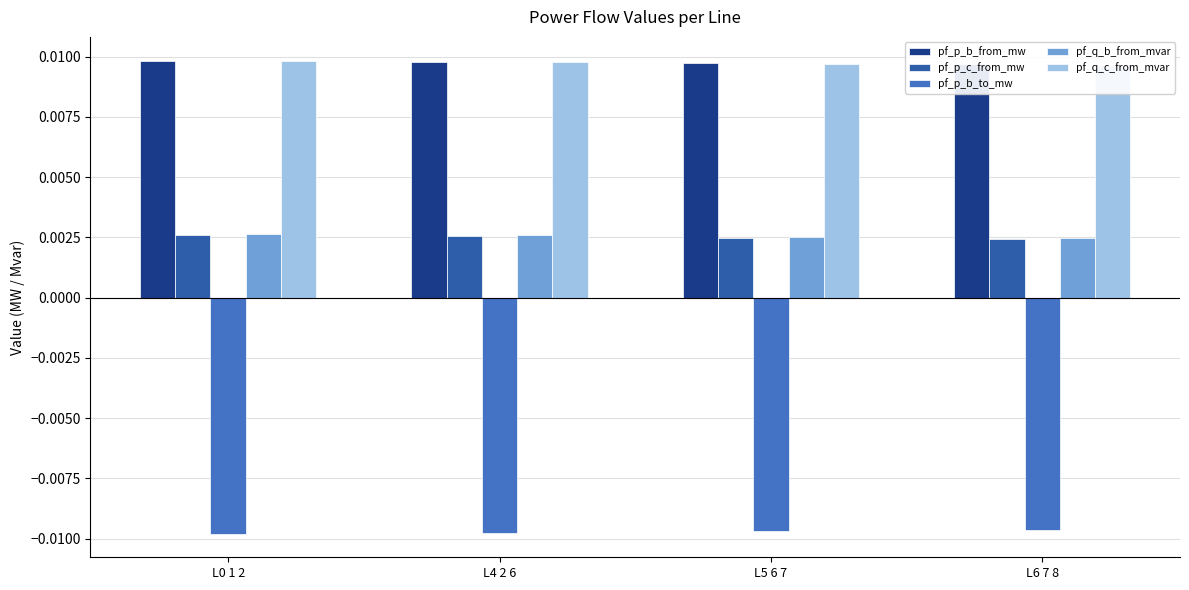

The pf_p_b_to_mw series shows -0.0 at L4 2 6. True or false?

True